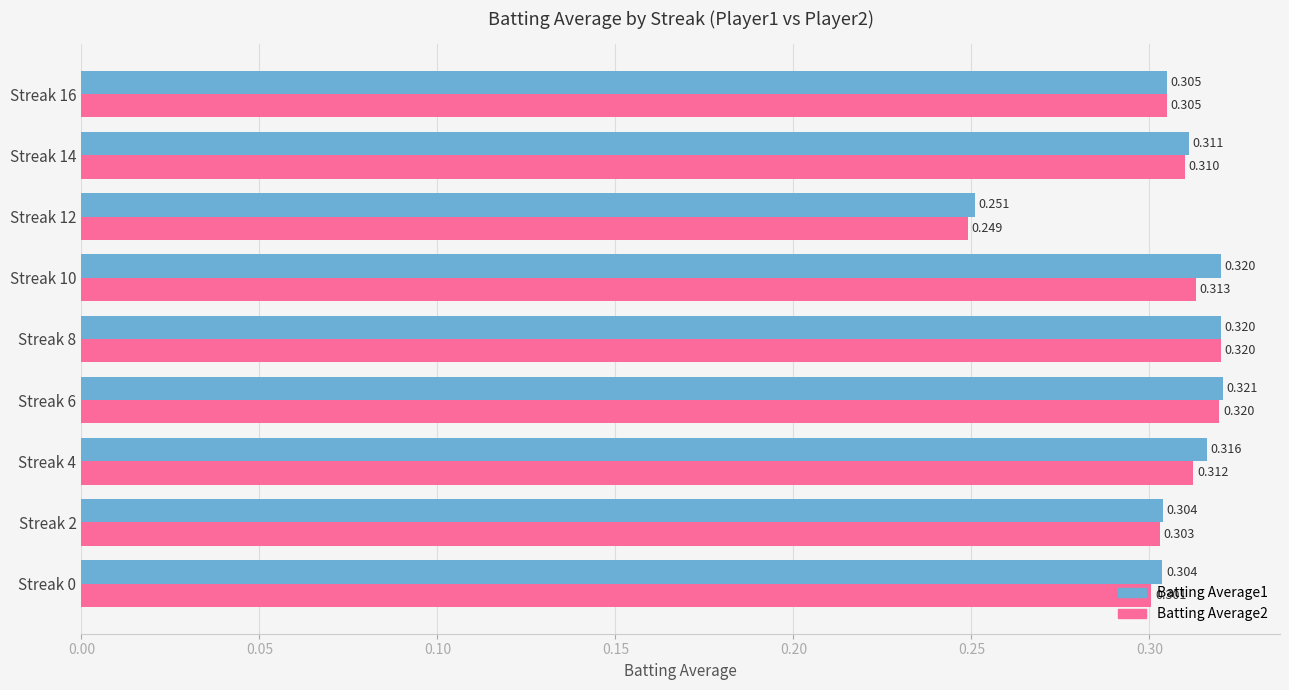

Where is Batting Average1 nearest to the value 0?

Streak 12